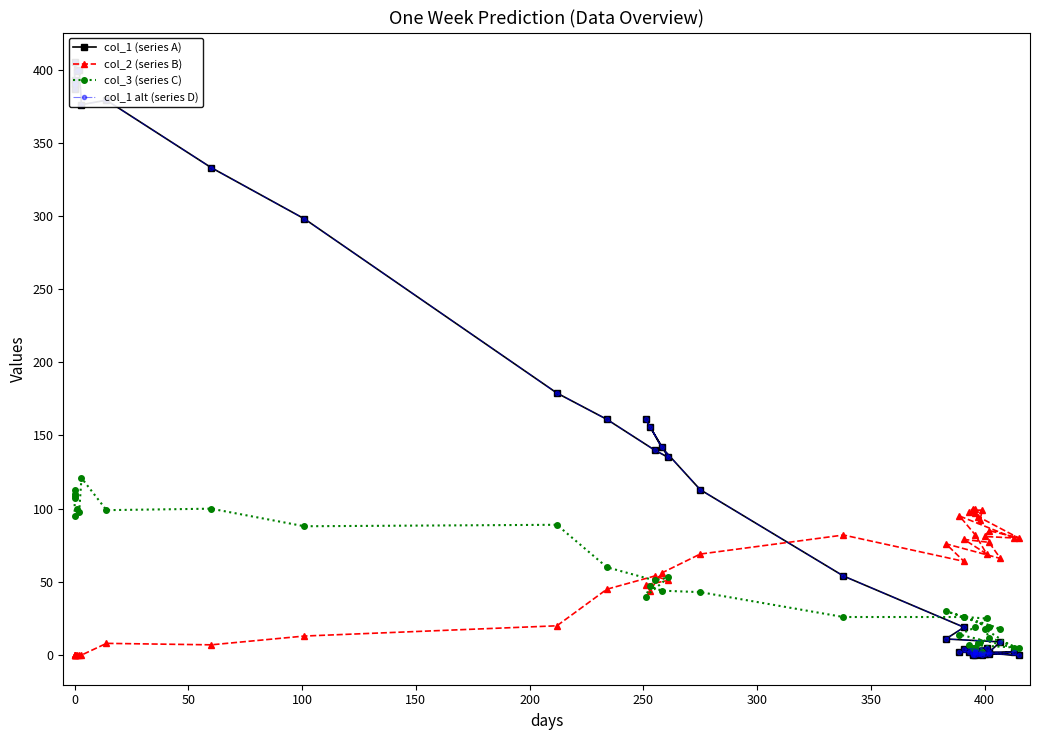

Which series has the largest total across all categories?

col_1 (series A)